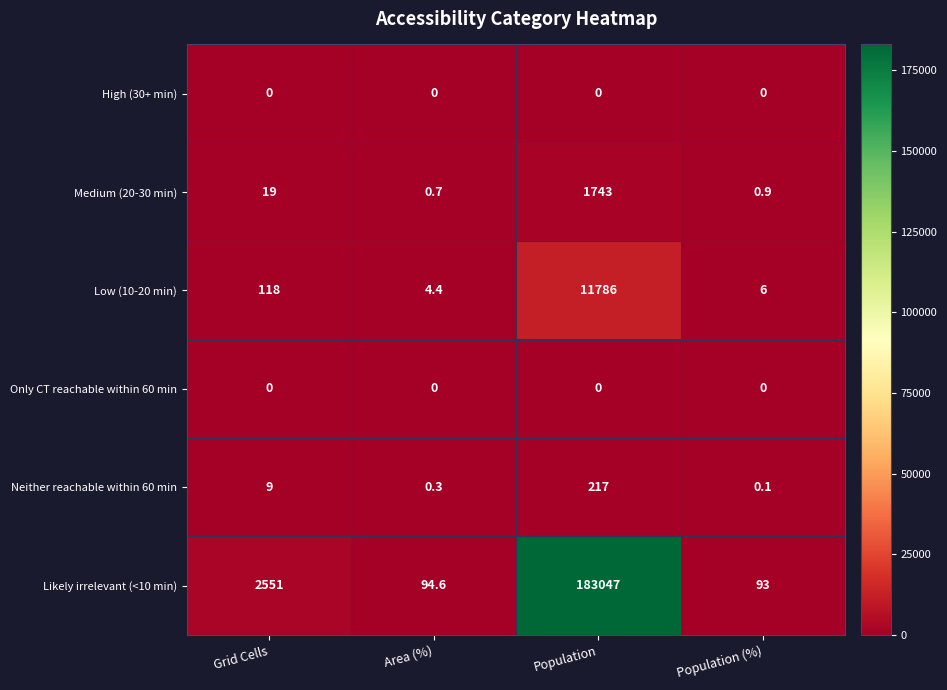

The value of Neither reachable within 60 min at Population (%) is 0.1. True or false?

True